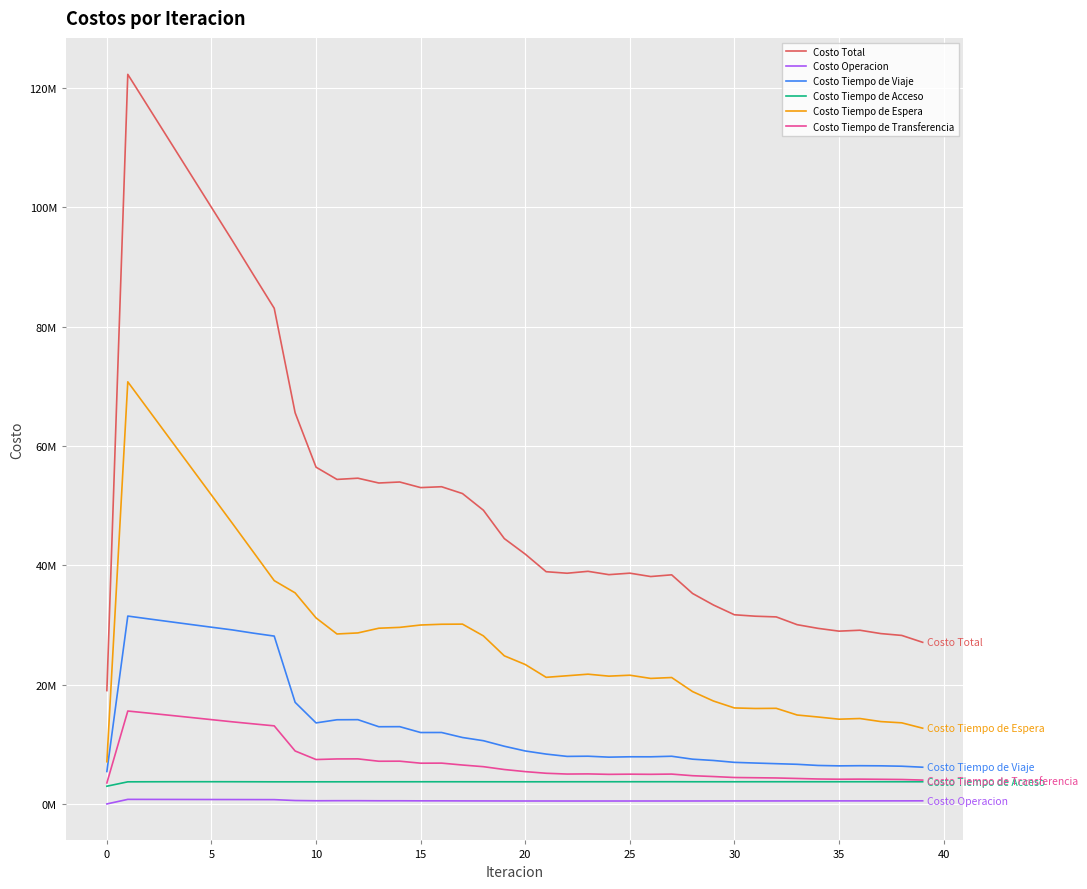

Which series has the largest range (max minus min)?

Costo Total